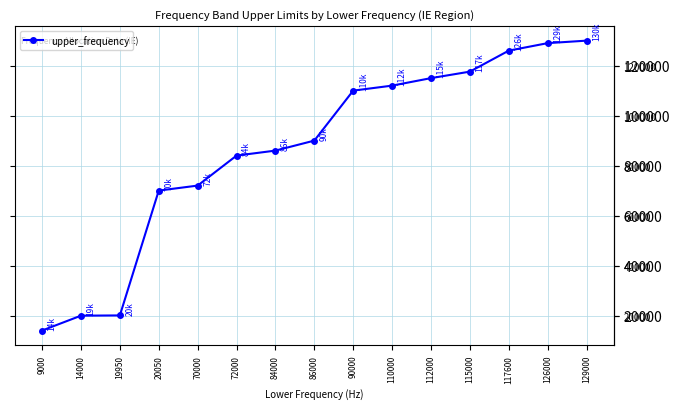

What is the ratio of the value at 14000 to the value at 84000?

0.2